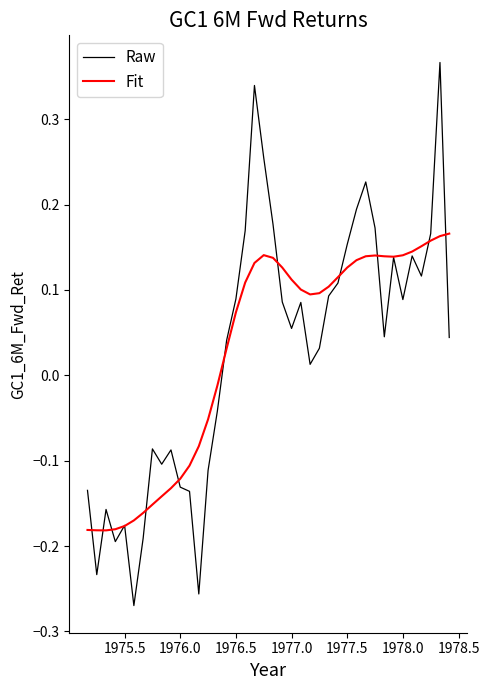

Which series has the widest spread of values?

Raw